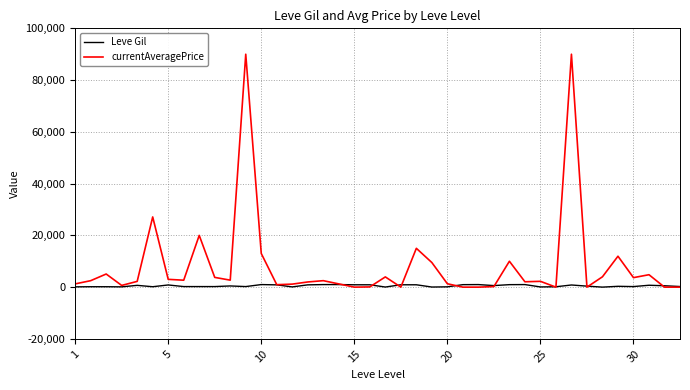

Which series has the largest total across all categories?

currentAveragePrice